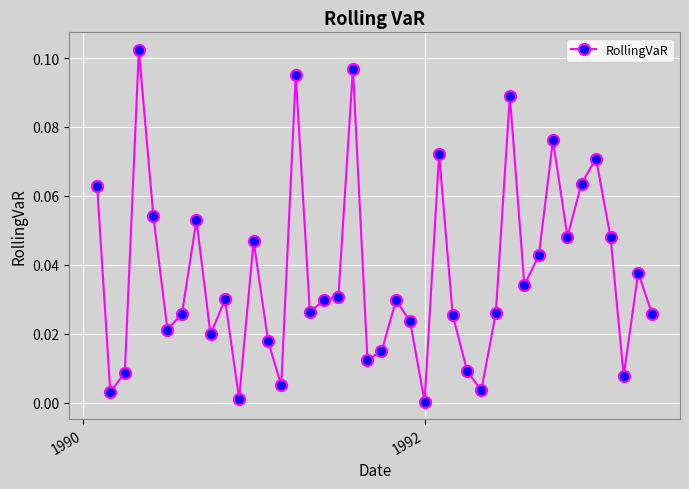

How many interior local peaks (higher than both neighbors) does the data have?

12